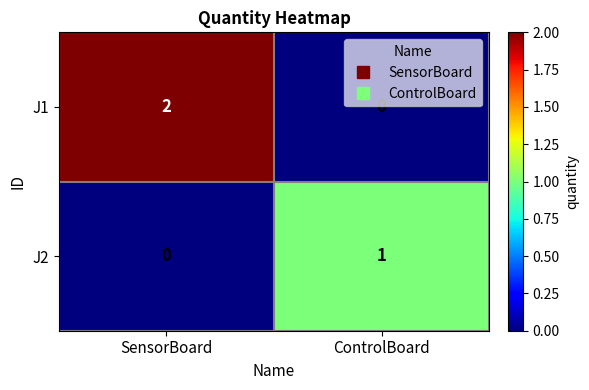

At which category is the sum across all series the highest?

SensorBoard